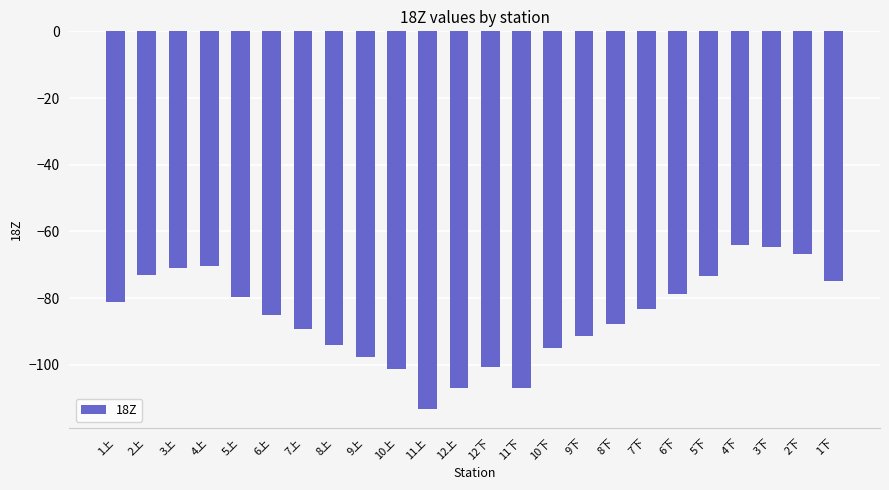

Which has a higher value, 11上 or 4下?

4下